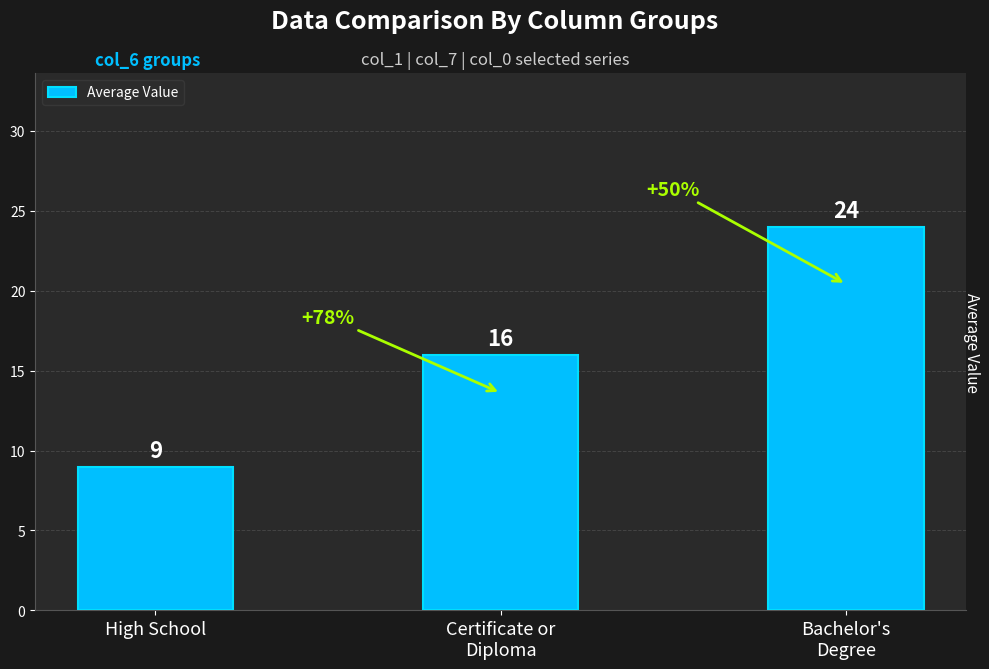

What is the difference between the maximum and minimum values?

15